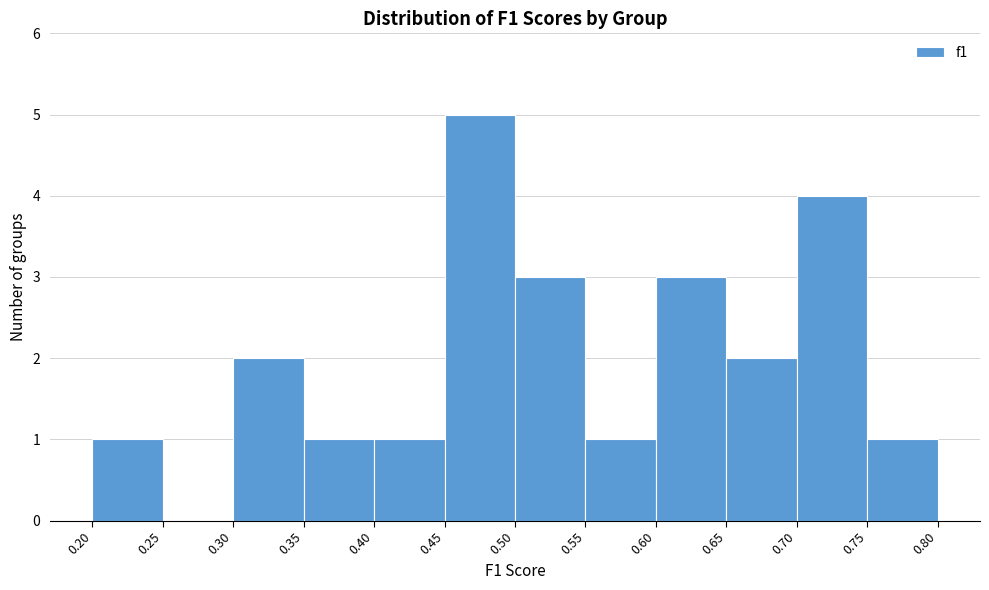

Reading left to right, list every bar in this chart as the range it spans on the x-axis followed by its height. The values are not printed on the chart, so give them approximately, as read against the axis.

0.20 to 0.25: 1
0.25 to 0.30: 0
0.30 to 0.35: 2
0.35 to 0.40: 1
0.40 to 0.45: 1
0.45 to 0.50: 5
0.50 to 0.55: 3
0.55 to 0.60: 1
0.60 to 0.65: 3
0.65 to 0.70: 2
0.70 to 0.75: 4
0.75 to 0.80: 1